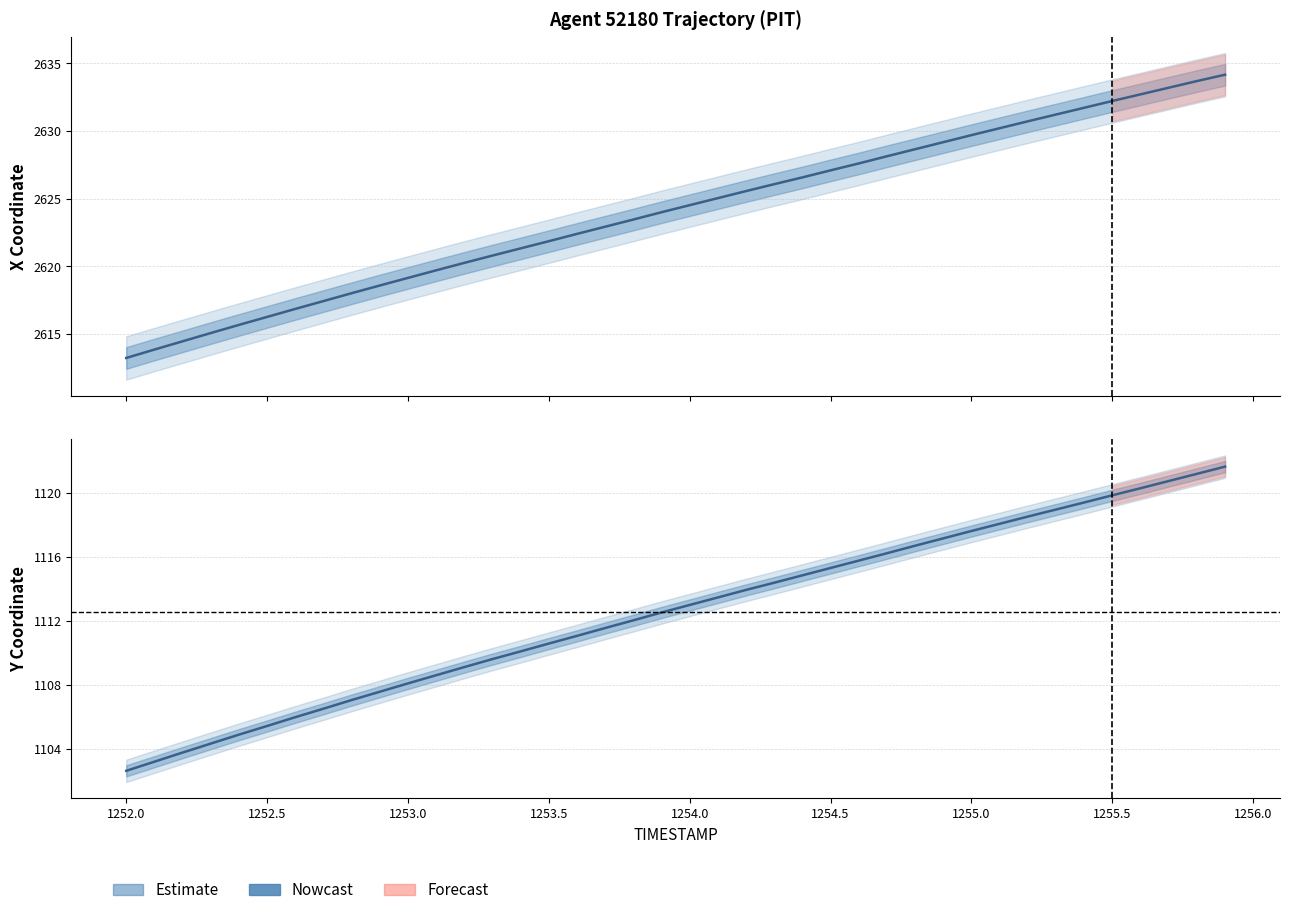

What position from the right is 1255.5?

5